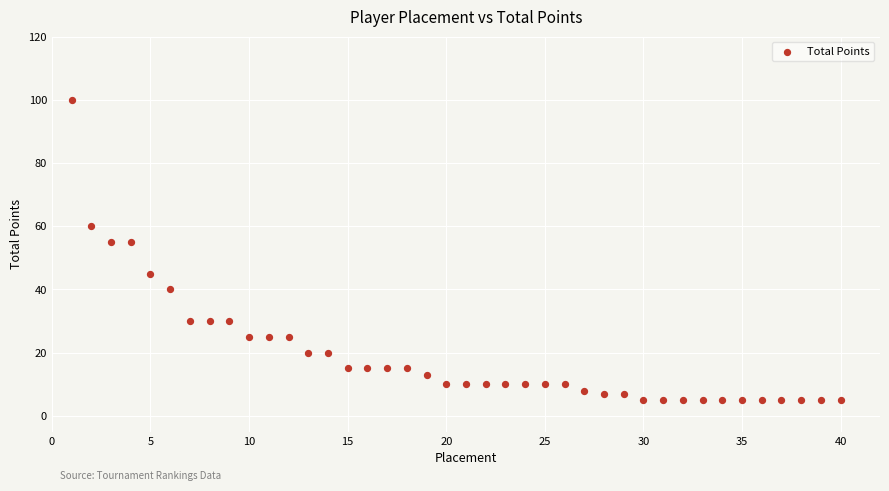

What is the range of Y values (max minus min)?

95